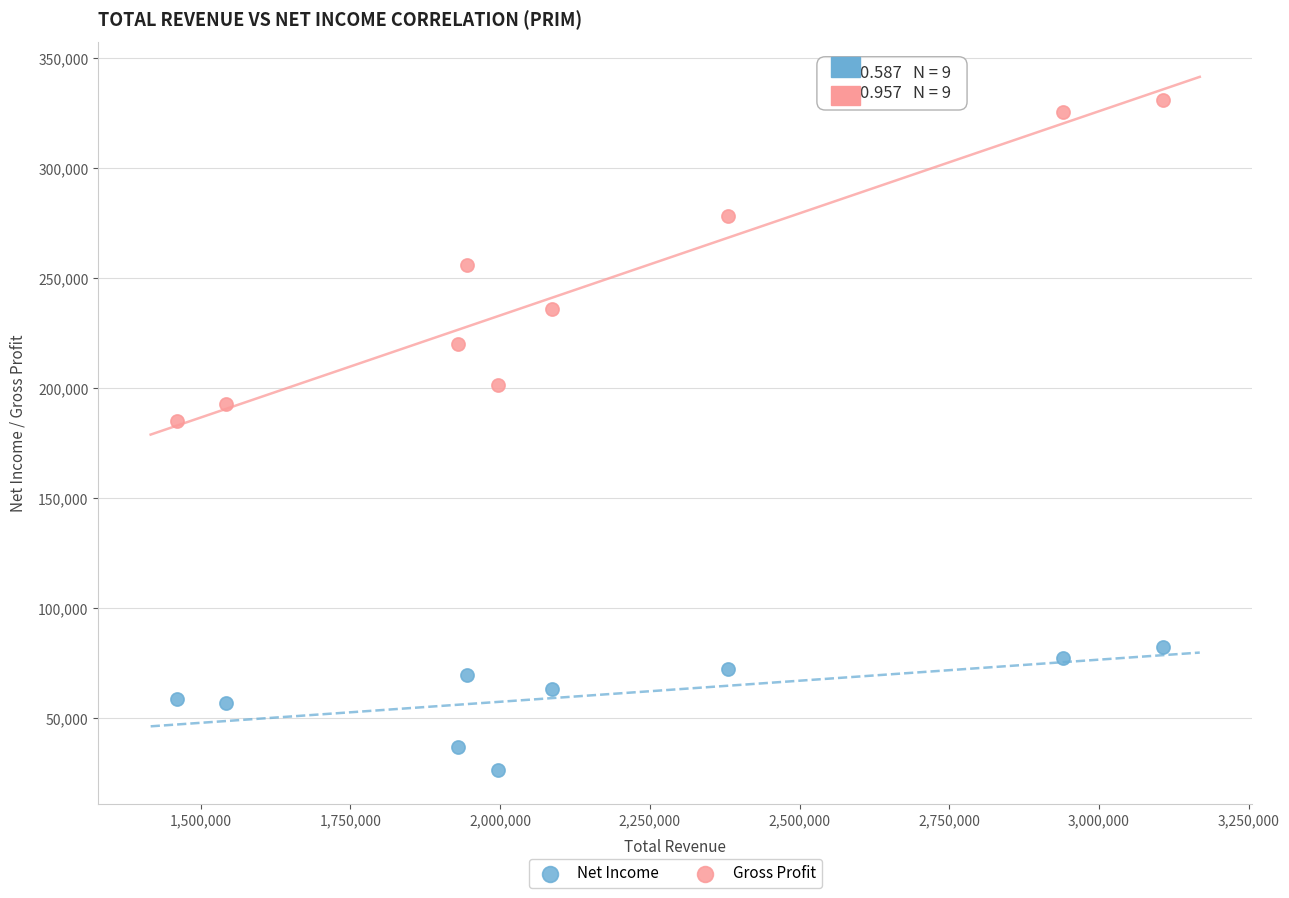

Which series contains the highest Y value?

Gross Profit